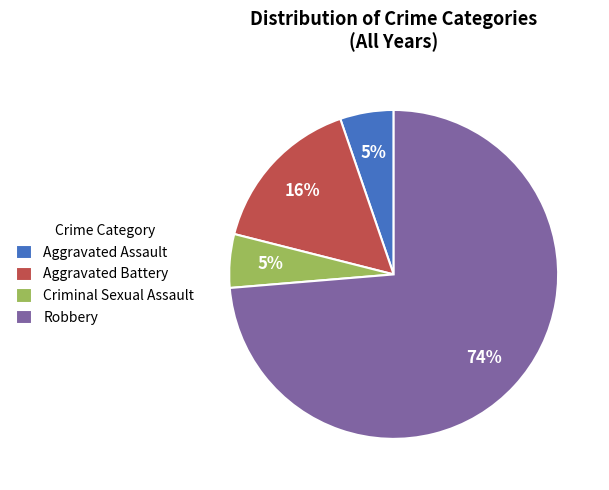

What is the ratio of the value at Criminal Sexual Assault to the value at Aggravated Battery?

0.3